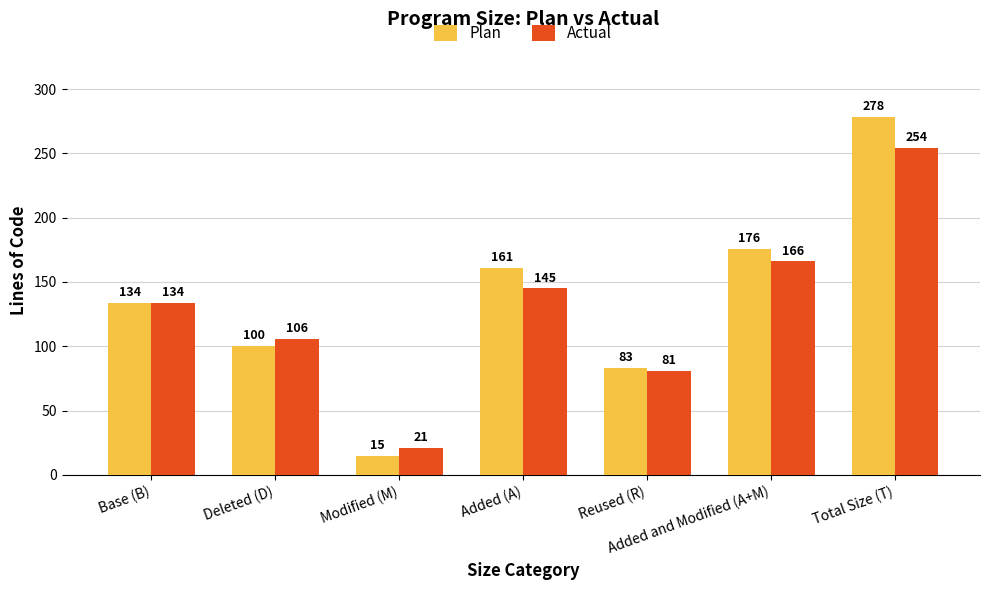

At which label is Actual closest to 137?

Base (B)